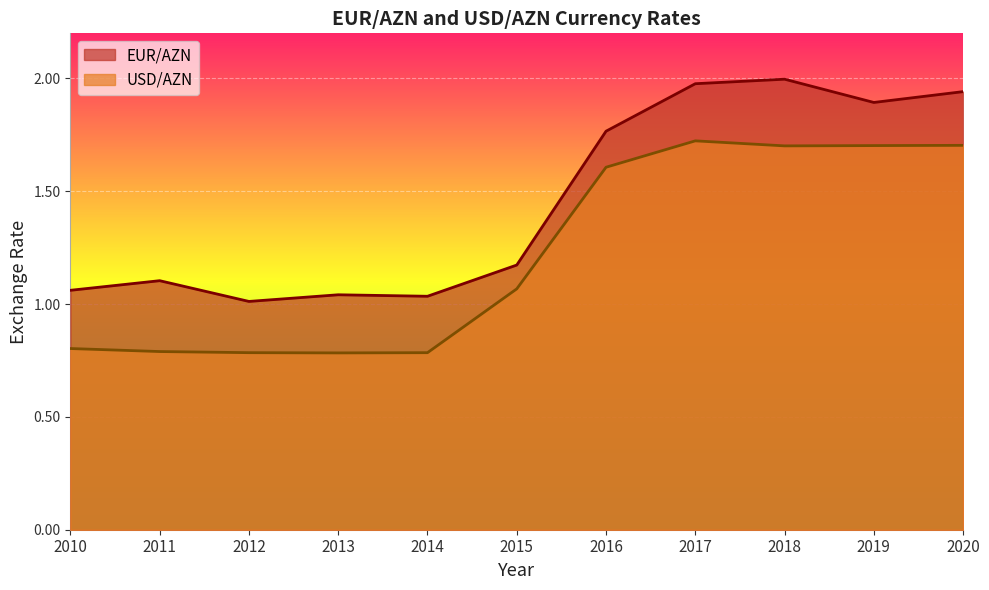

The value of EUR/AZN at 2010 is 1.4. True or false?

False